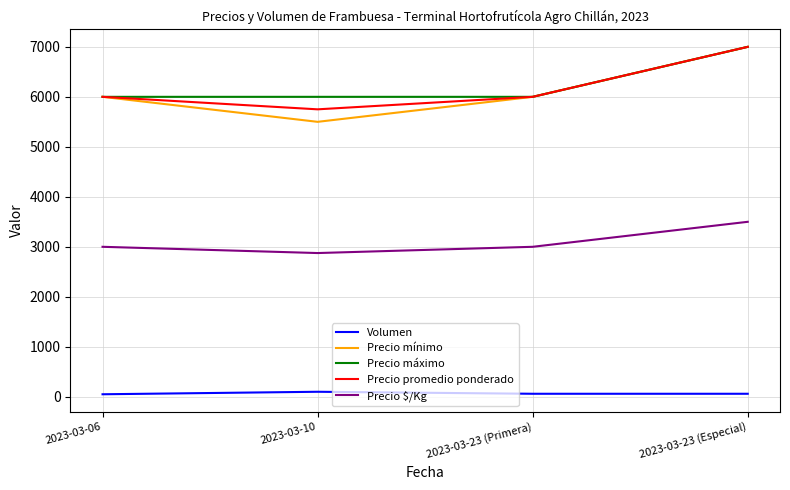

Count the Precio máximo values in the range 6000 to 7000.

4